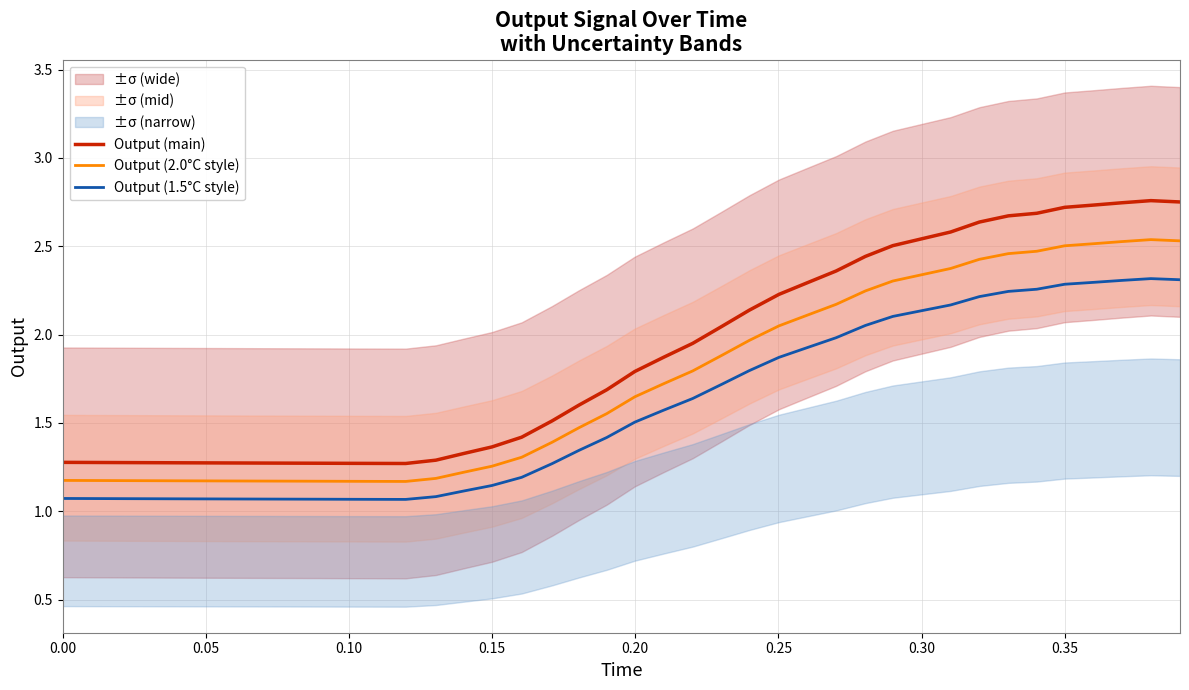

True or false: Output (1.5°C style) and Output (2.0°C style) cross at least once.

False